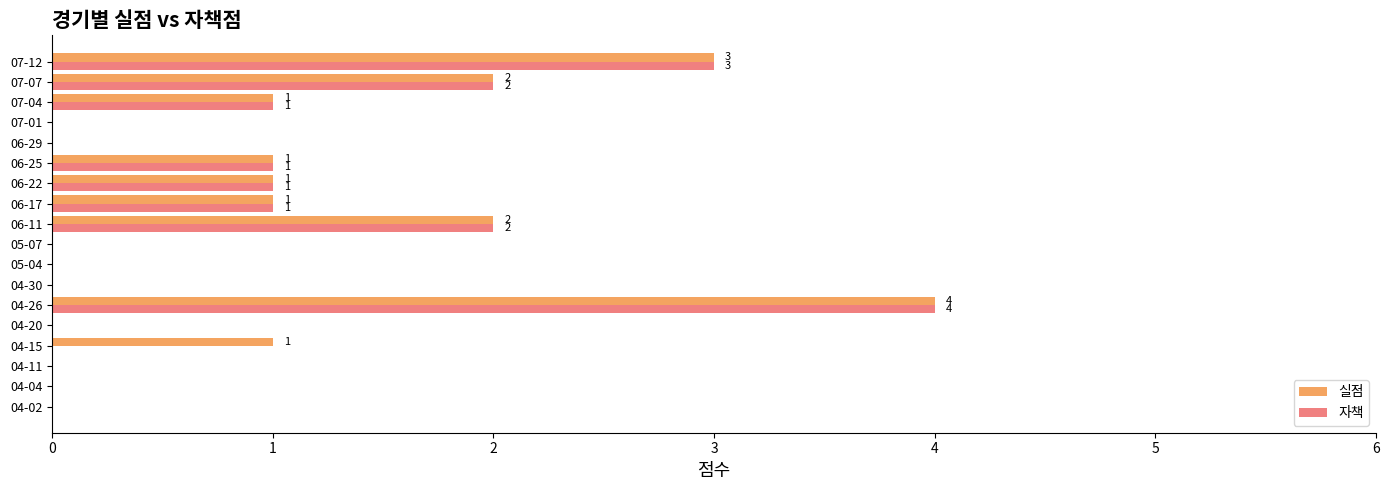

At which category is the sum across all series the highest?

04-26